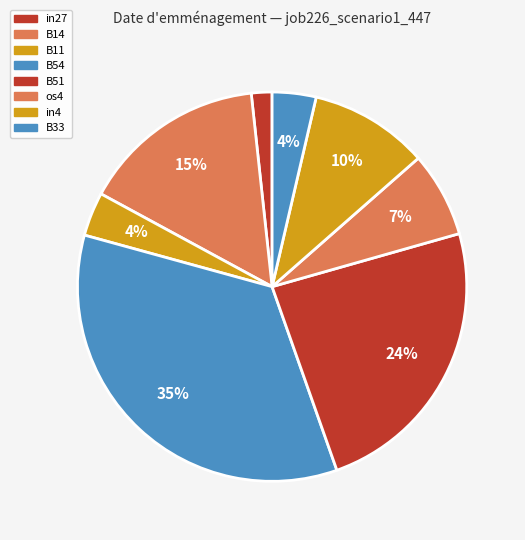

Between B11 and in27, which is larger?

B11